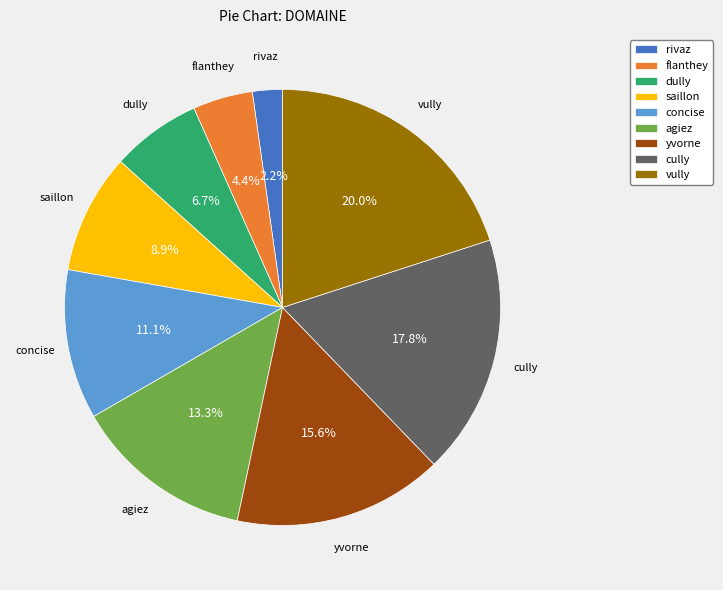

Approximately how many times larger is the value at flanthey compared to dully?

0.7